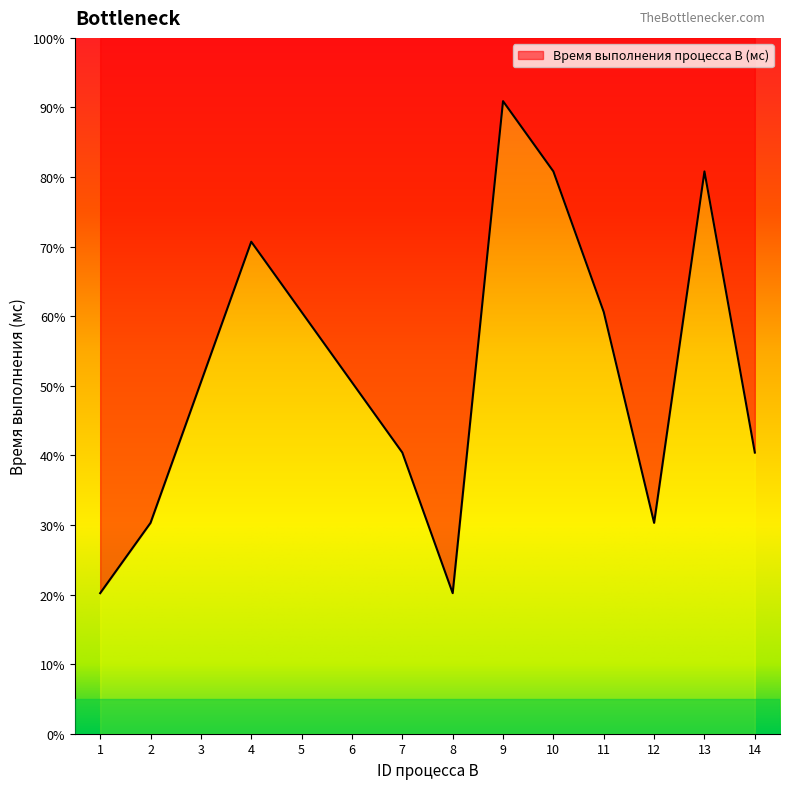

Which has a higher value, 11 or 10?

10